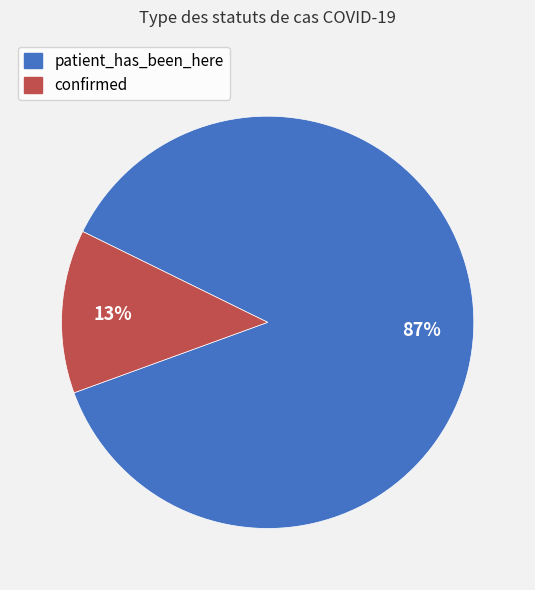

The patient_has_been_here slice represents 87% of the pie. True or false?

True